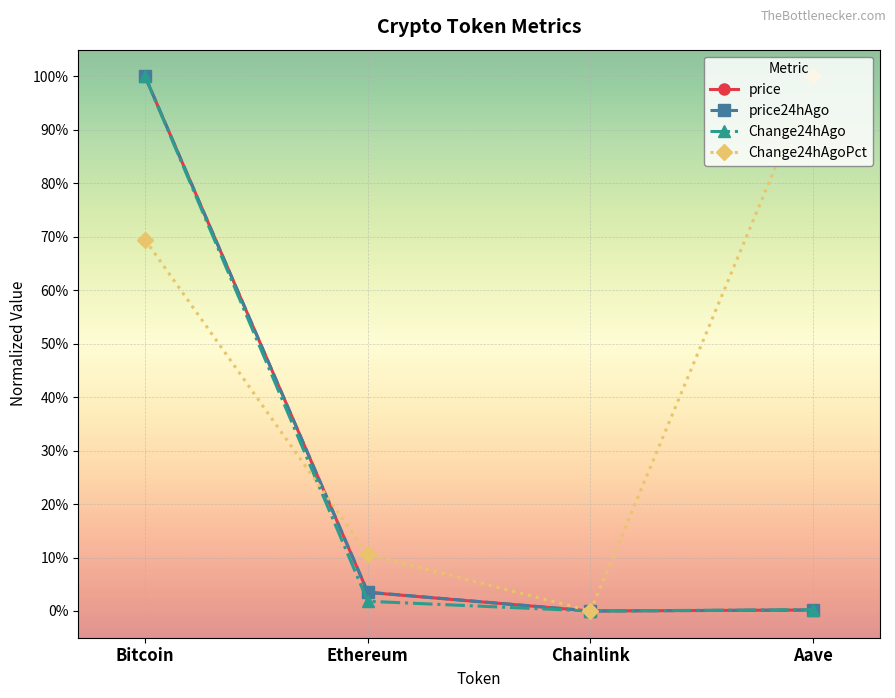

What are all the series names shown in the legend?

price, price24hAgo, Change24hAgo, Change24hAgoPct